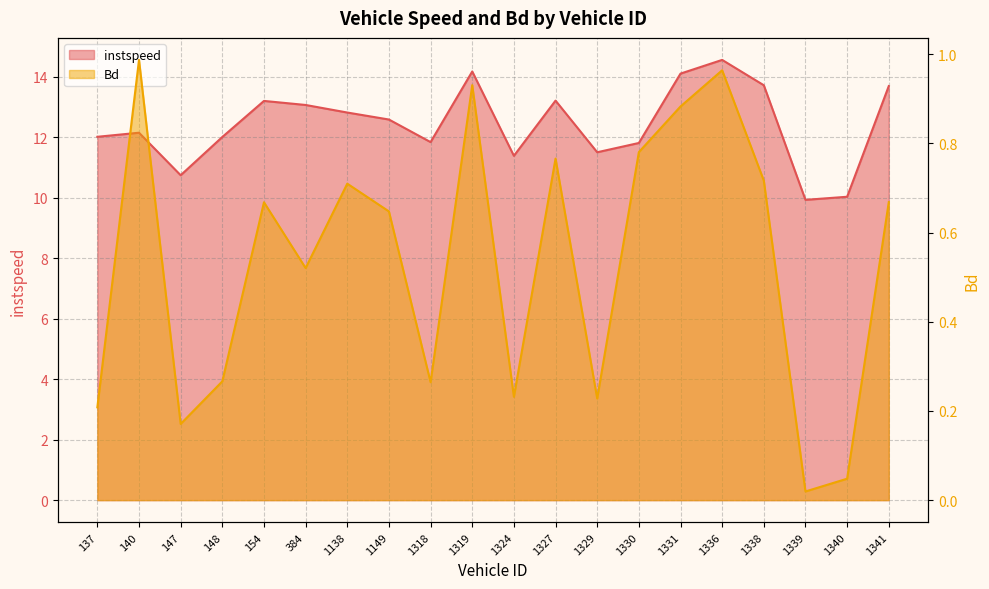

Reading right to left, transcribe all the data shown in this chart.

instspeed: 1341=13.7	1340=10.0	1339=9.9	1338=13.7	1336=14.6	1331=14.1	1330=11.8	1329=11.5	1327=13.2	1324=11.4	1319=14.2	1318=11.8	1149=12.6	1138=12.8	384=13.1	154=13.2	148=12.0	147=10.7	140=12.2	137=12.0
Bd: 1341=0.7	1340=0.0	1339=0.0	1338=0.7	1336=1.0	1331=0.9	1330=0.8	1329=0.2	1327=0.8	1324=0.2	1319=0.9	1318=0.3	1149=0.6	1138=0.7	384=0.5	154=0.7	148=0.3	147=0.2	140=1.0	137=0.2